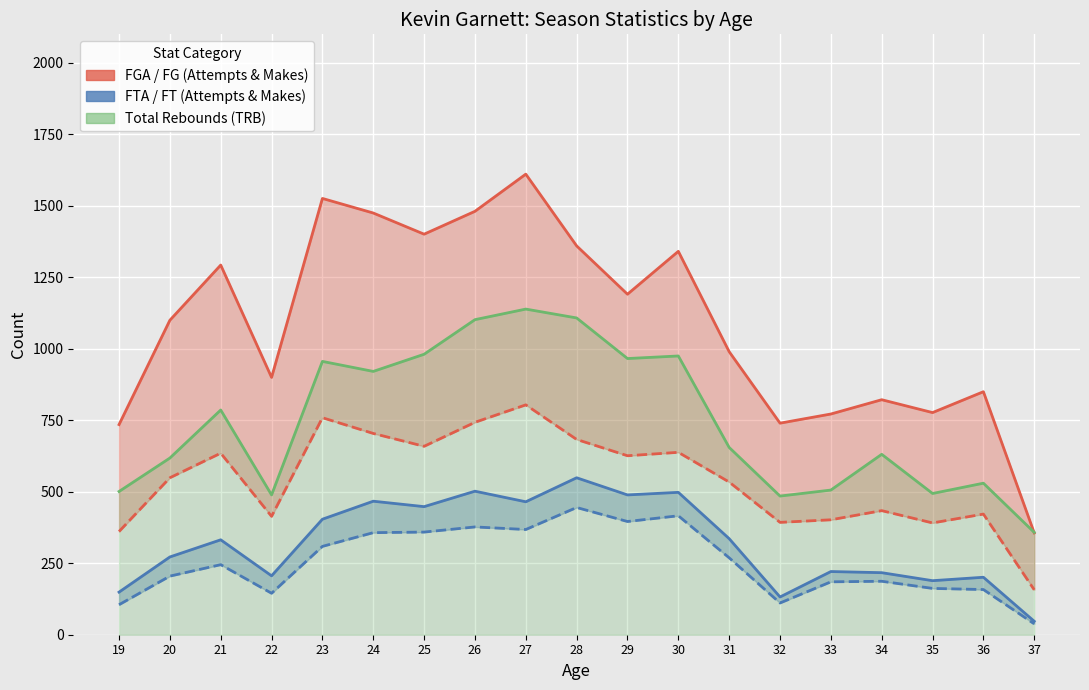

What is the sum of the FGA values at 31 and 34?

1812